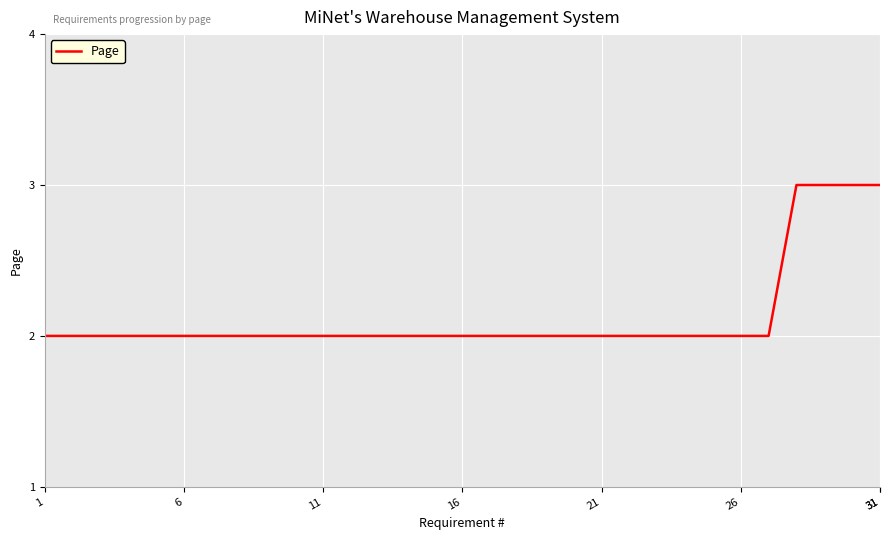

How many lines are shown in the chart?

1